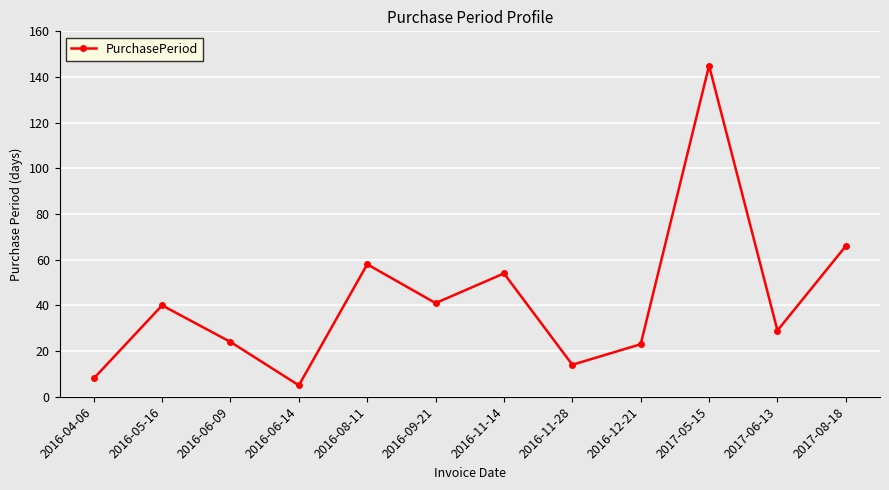

Which has a higher value, 2016-06-14 or 2017-05-15?

2017-05-15